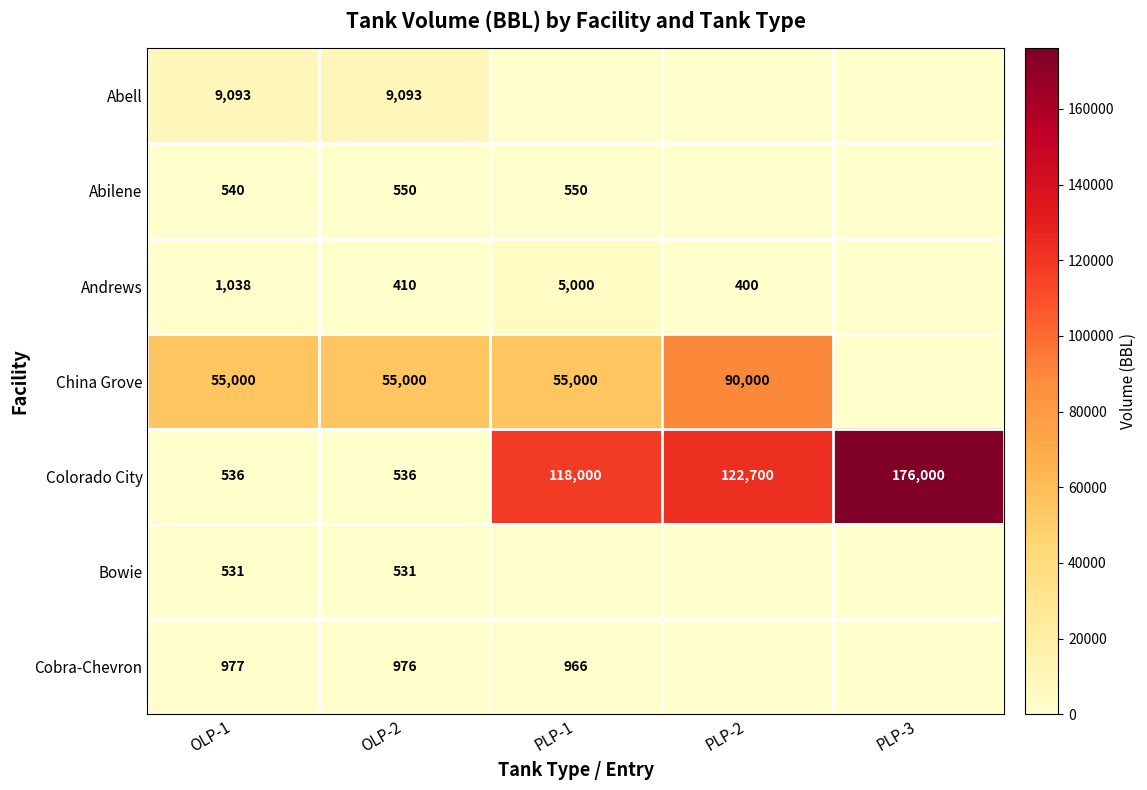

What is the difference between the highest and lowest values at OLP-2?

54590